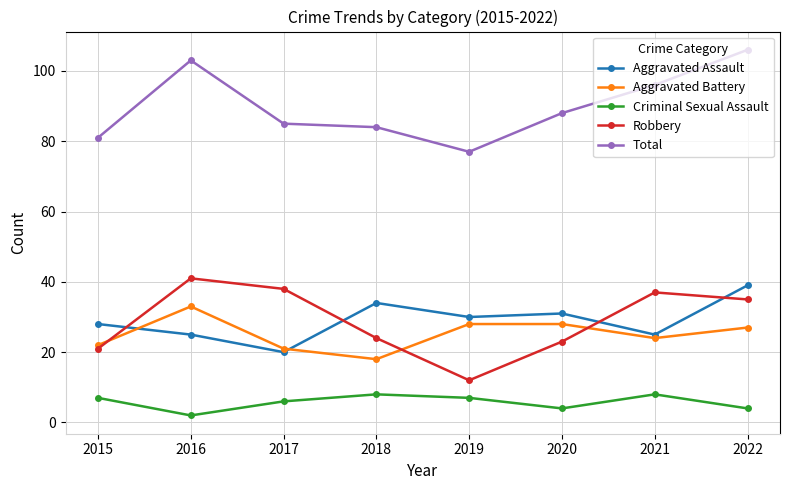

What is the minimum value for Criminal Sexual Assault?

2